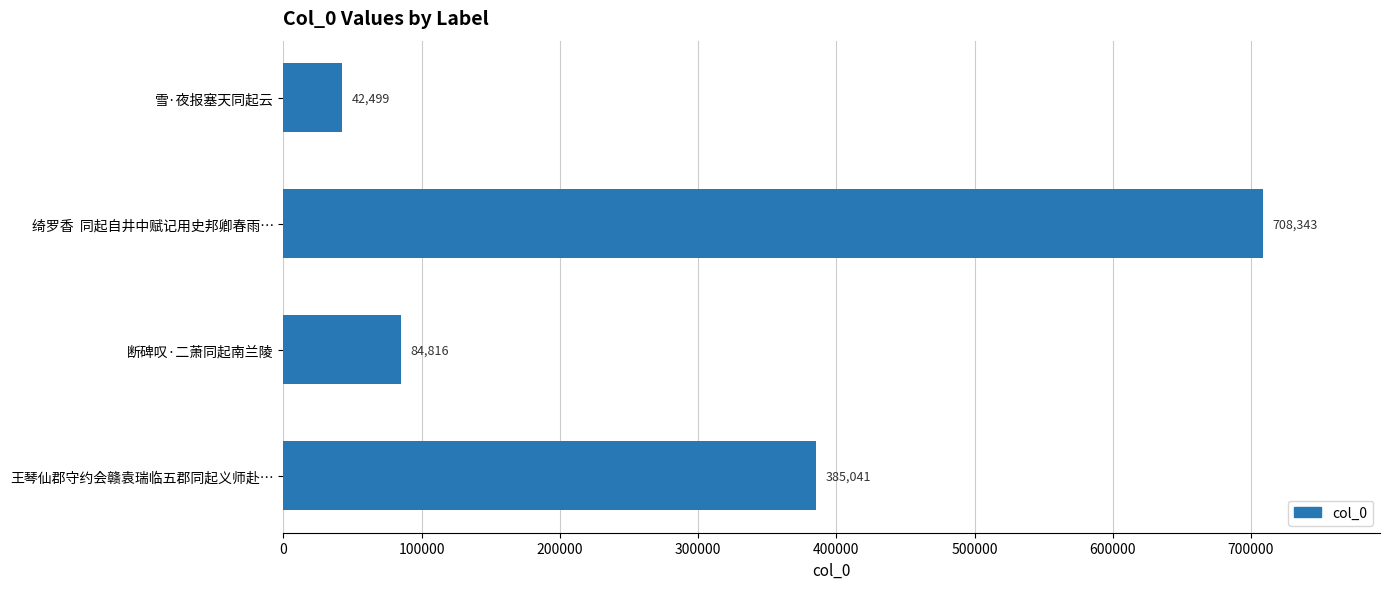

What is the difference between the values at 断碑叹·二萧同起南兰陵 and 王琴仙郡守约会赣袁瑞临五郡同起义师赴…?

300225